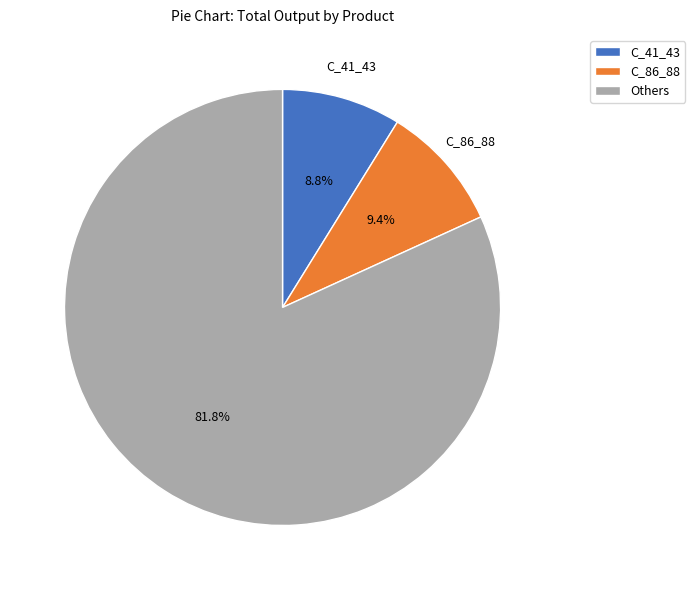

Is there a majority slice in this chart?

Yes